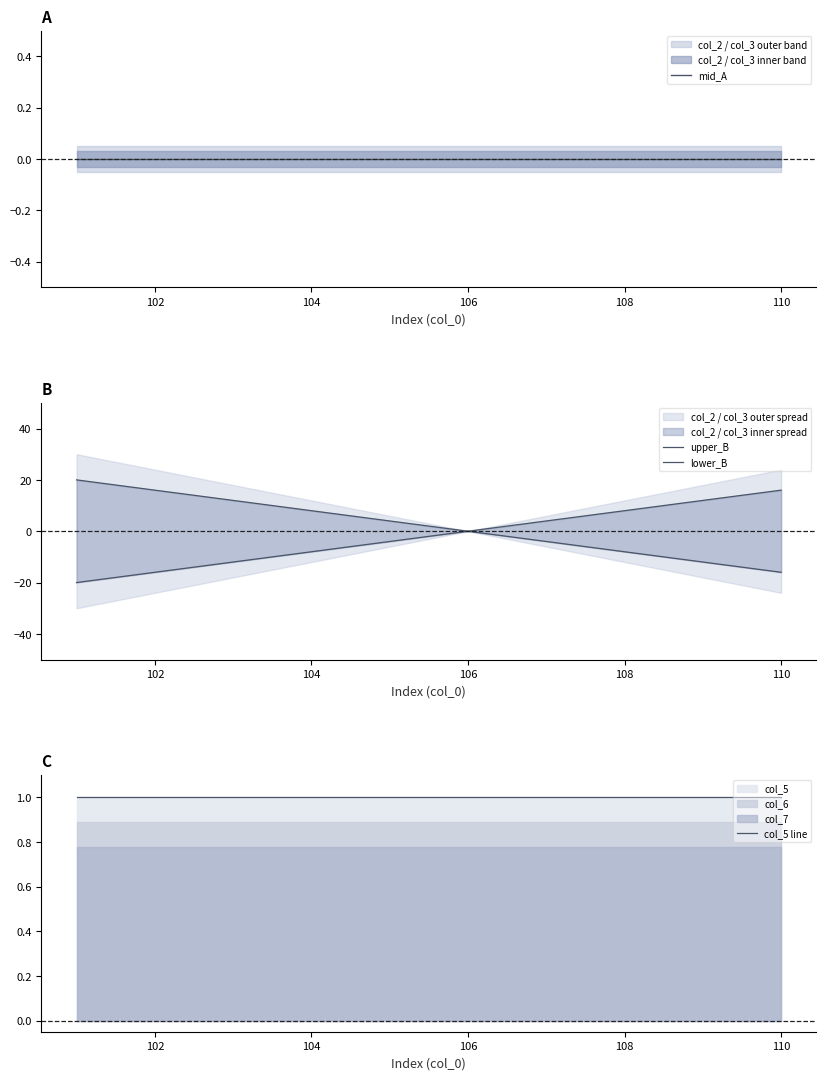

Which series has the largest total across all categories?

upper_B